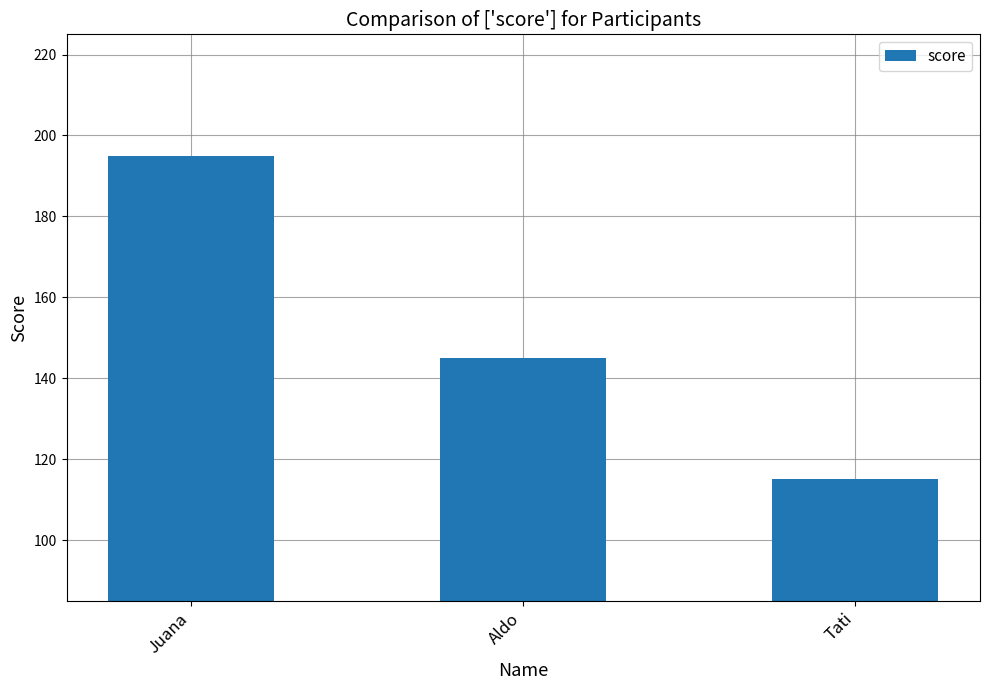

How many data points are less than 145?

1